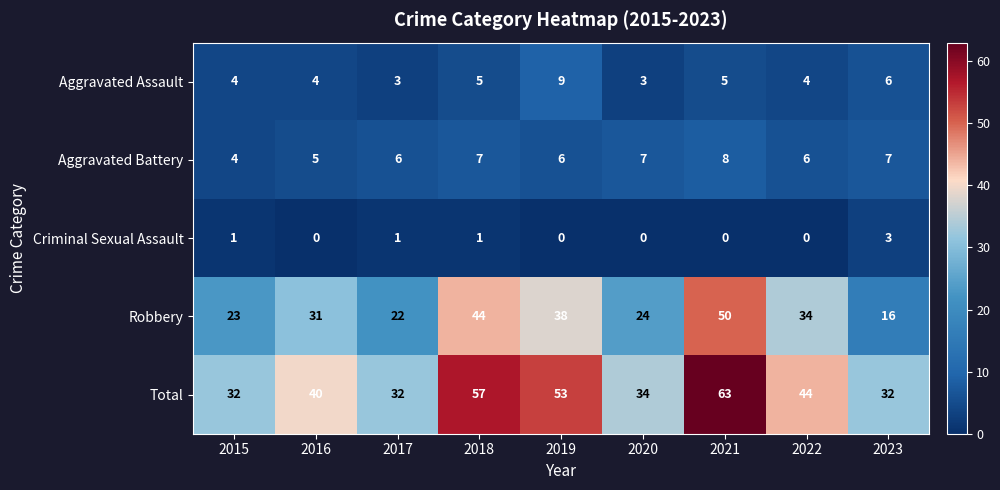

Is it true that Total equals 113 at 2021?

False